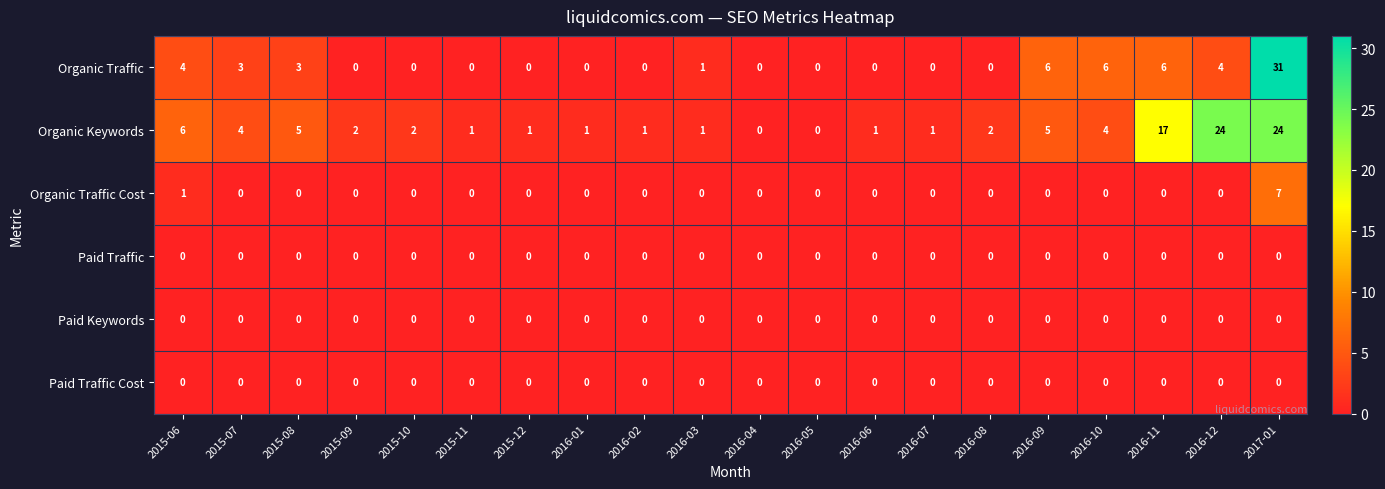

Is it true that Paid Traffic equals 0 at 2016-02?

True